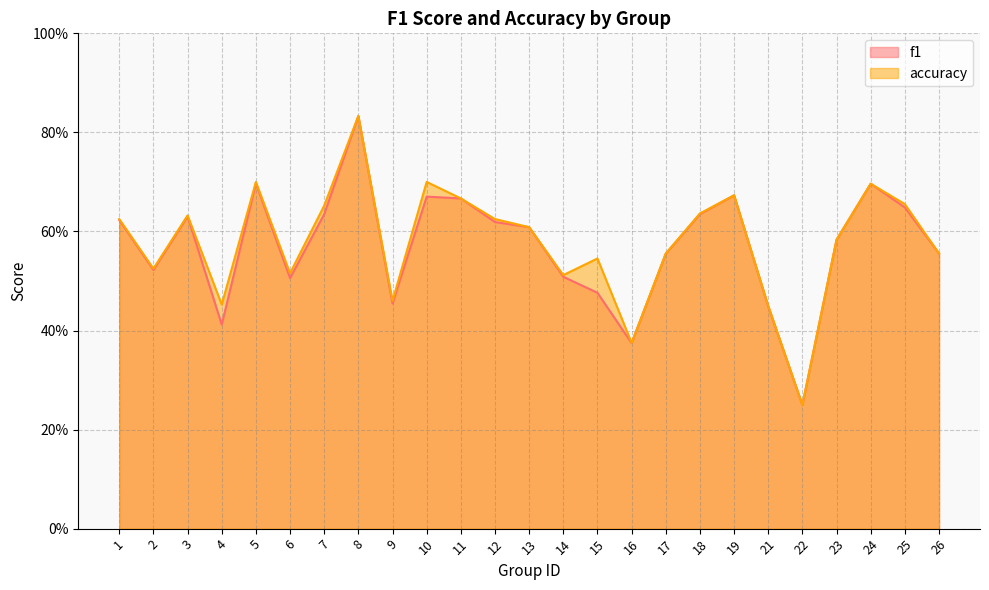

Rank the series at 8 from highest to lowest value.

accuracy, f1